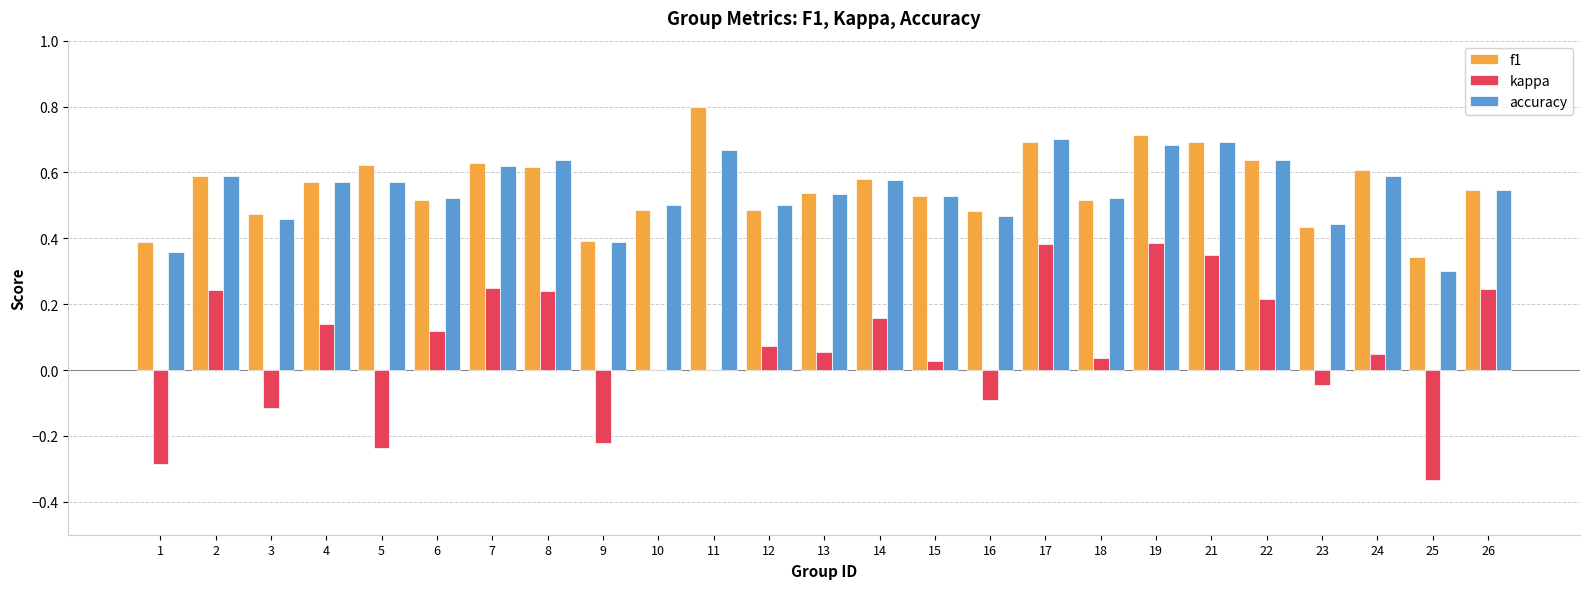

Does the chart contain stacked bars?

No